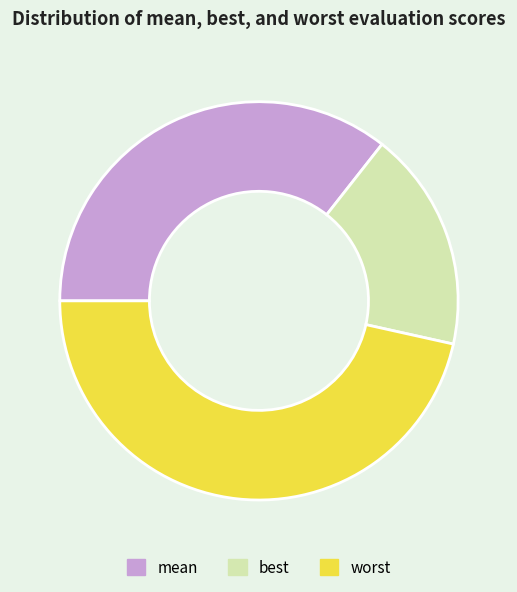

Do mean and worst together represent more than half of the pie?

Yes